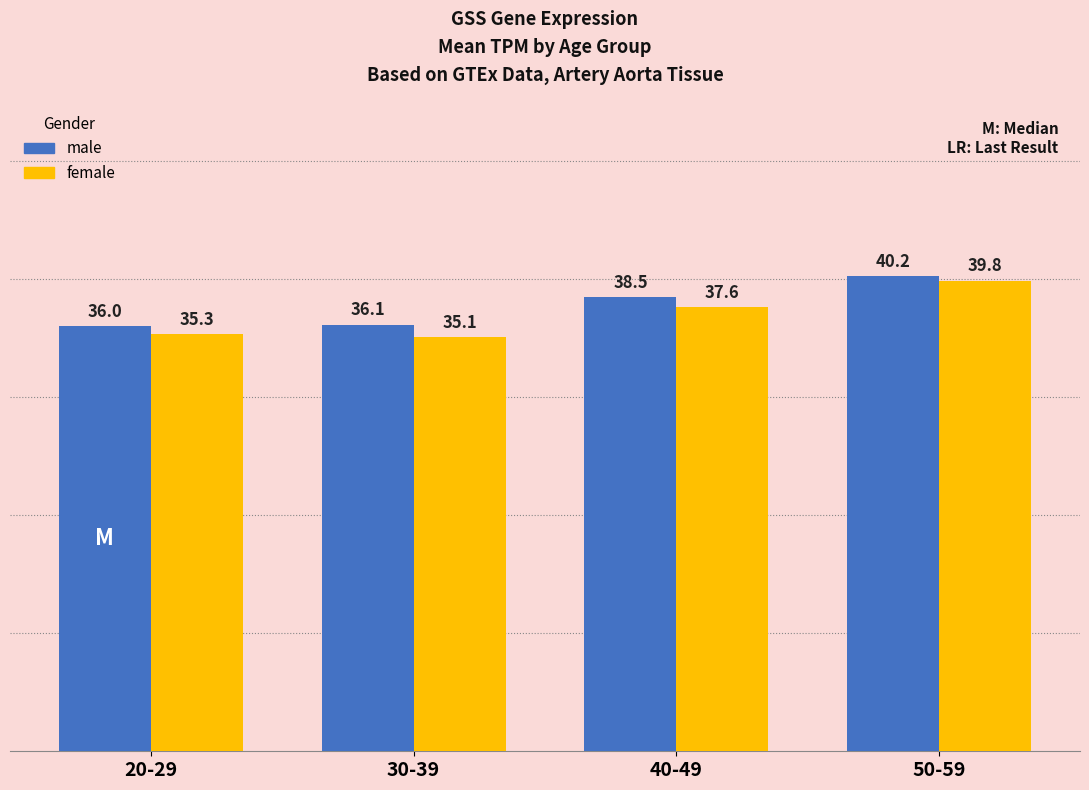

Are the bars horizontal?

No